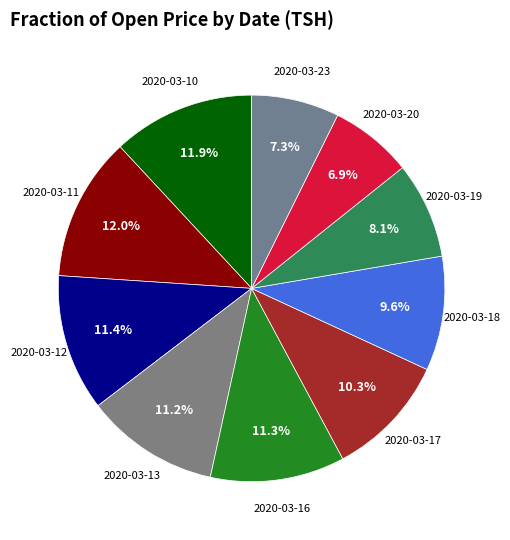

The 2020-03-12 slice represents 11% of the pie. True or false?

True